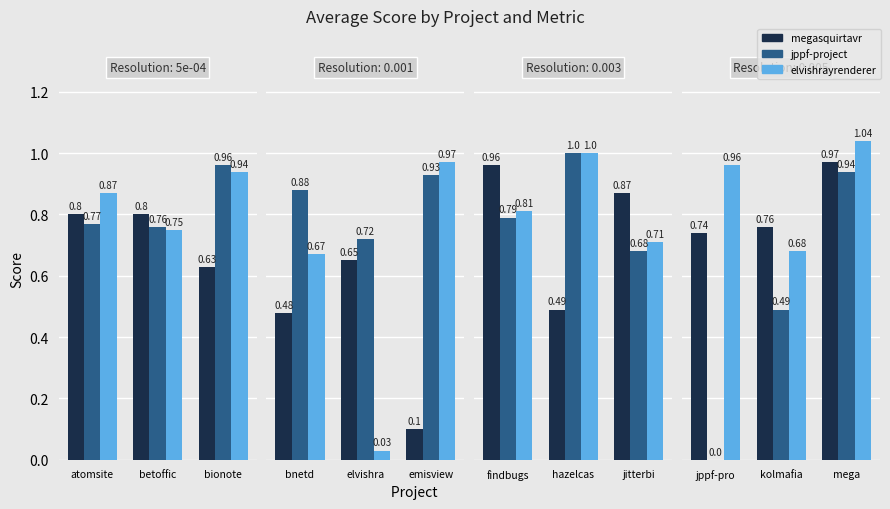

True or false: jppf-project.csv has a value of -0.6 at jppf-pro.

False